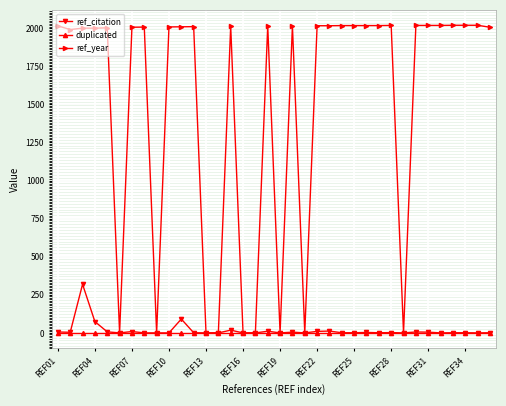

True or false: ref_citation has more than 1 interior local peaks.

True